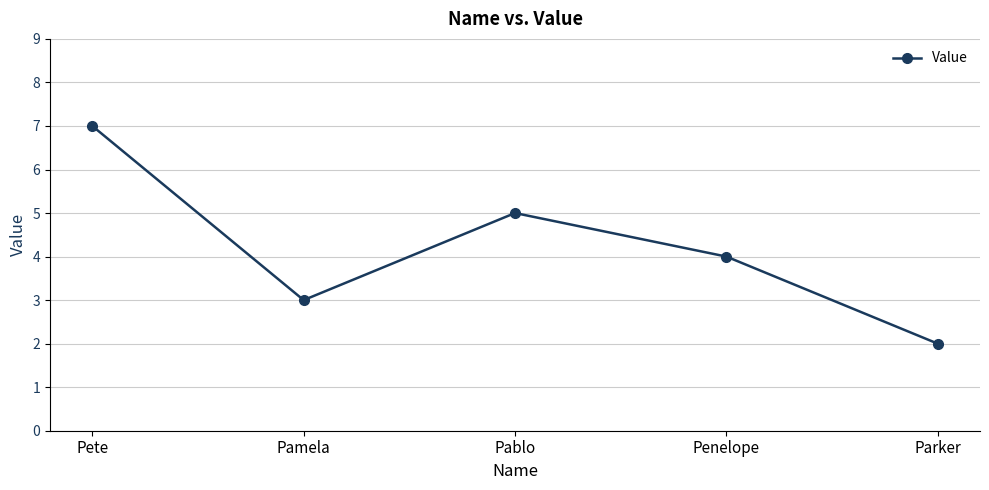

How many interior local peaks (higher than both neighbors) does the data have?

1